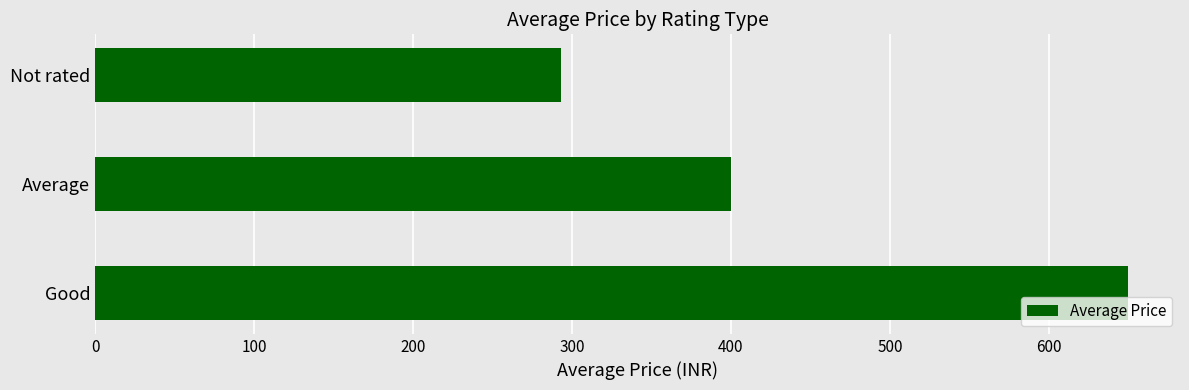

The value at Not rated is 292.9. True or false?

True